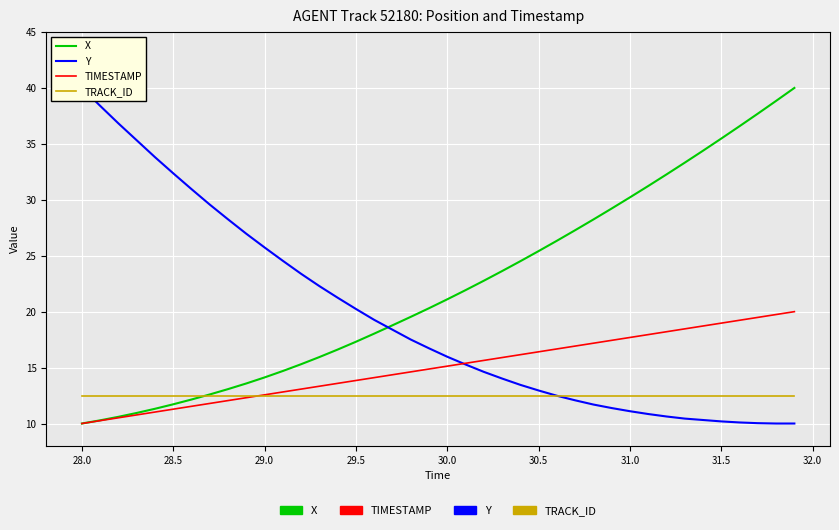

Rank the series by their average value, from highest to lowest.

X, Y, TIMESTAMP, TRACK_ID